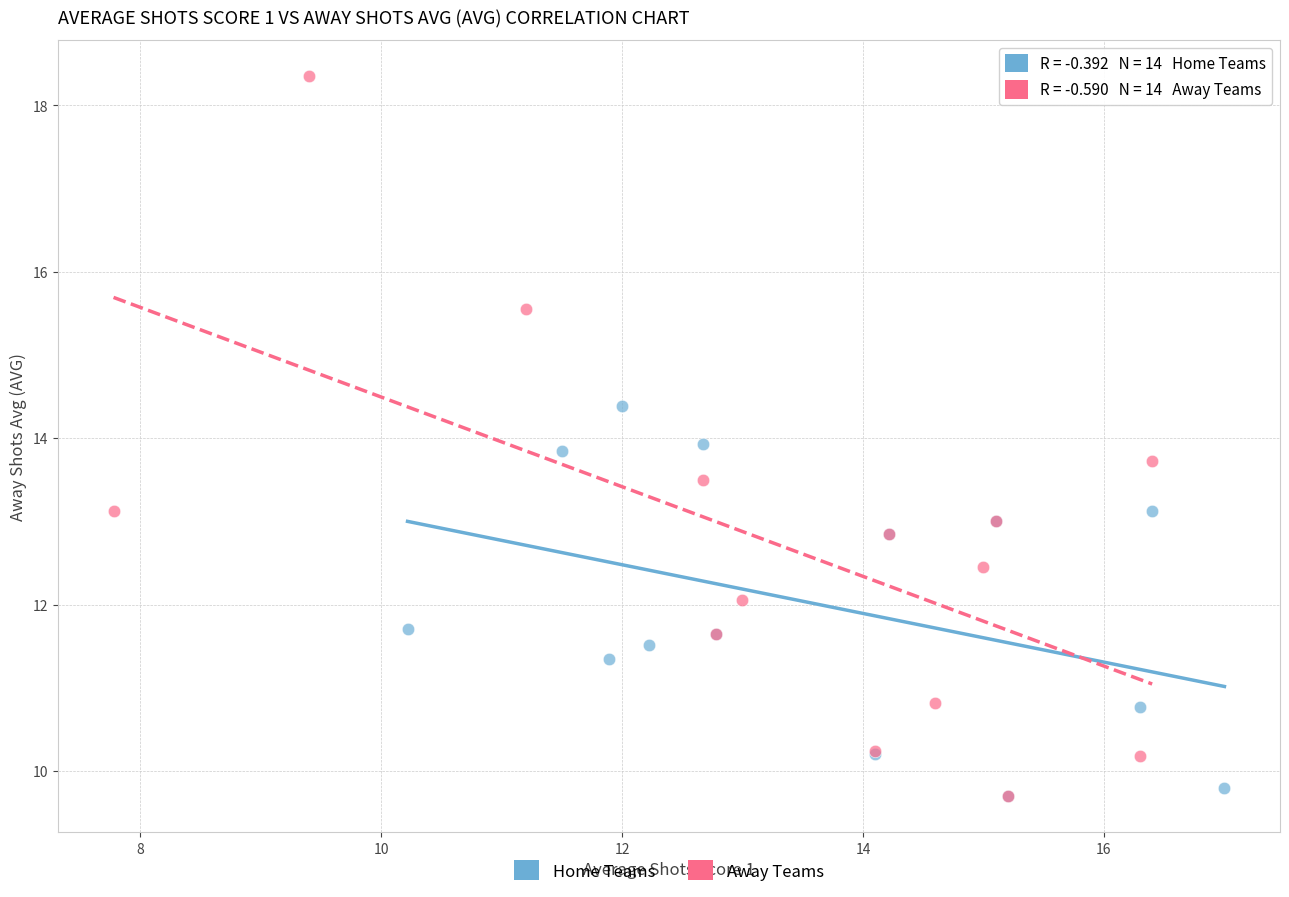

Which series has the widest spread of Y values?

Away Teams